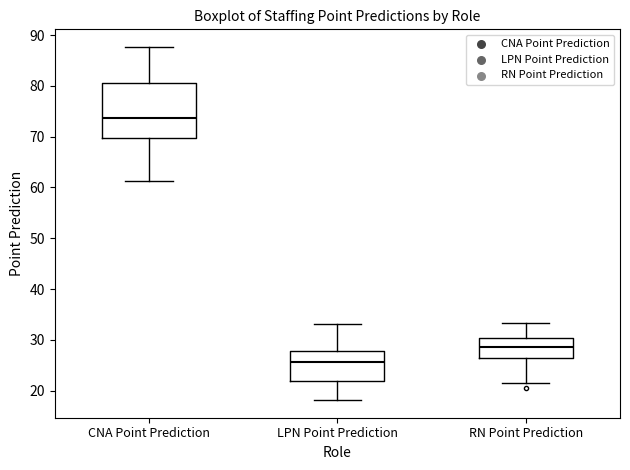

Reading left to right, transcribe this box plot: for each box, give where its median line is, the range the box spans, and where its two whiskers end, as read against the y-axis. The values are not printed on the chart, so give them approximately, as read against the axis.

CNA Point Prediction: median 74, box 70 to 81, whiskers 61 to 88
LPN Point Prediction: median 26, box 22 to 28, whiskers 18 to 33
RN Point Prediction: median 29, box 26 to 30, whiskers 21 to 33